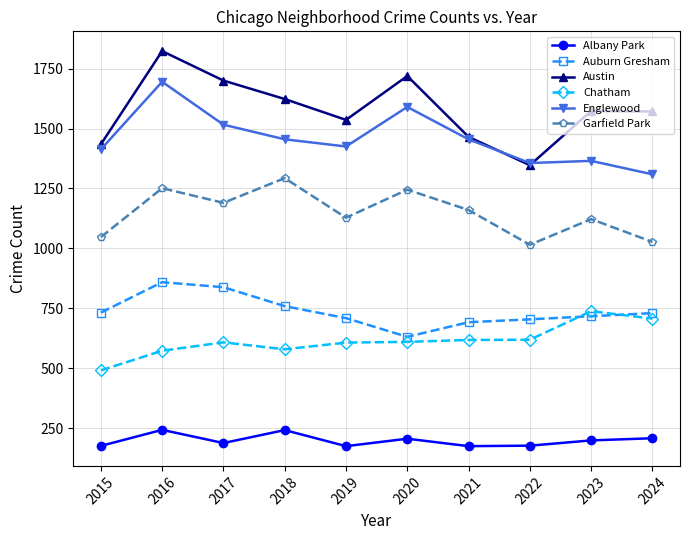

What is the value of the Austin point at the 3rd from the left?

1700